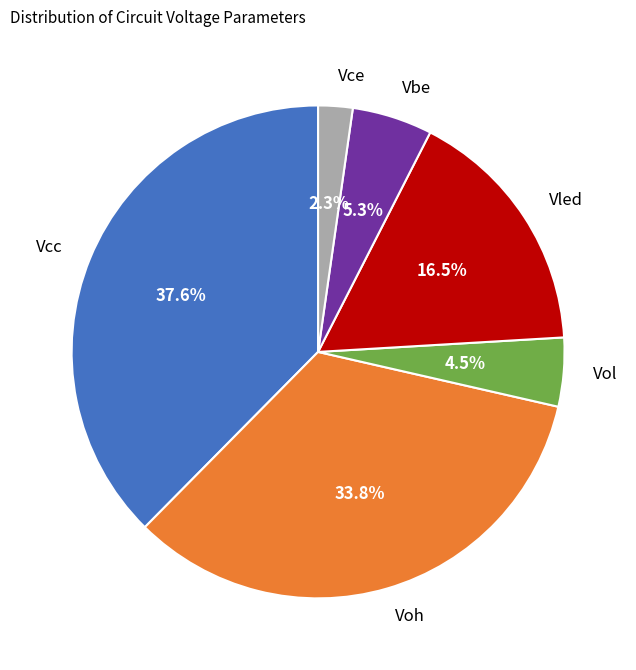

Which has a higher value, Vcc or Vol?

Vcc